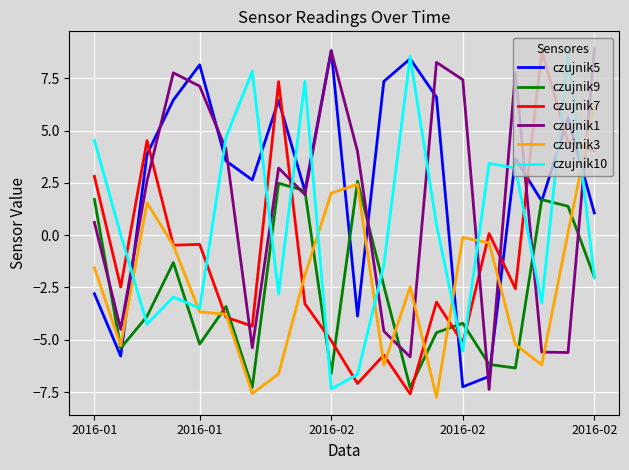

How many negative values does the czujnik9 series have?

14